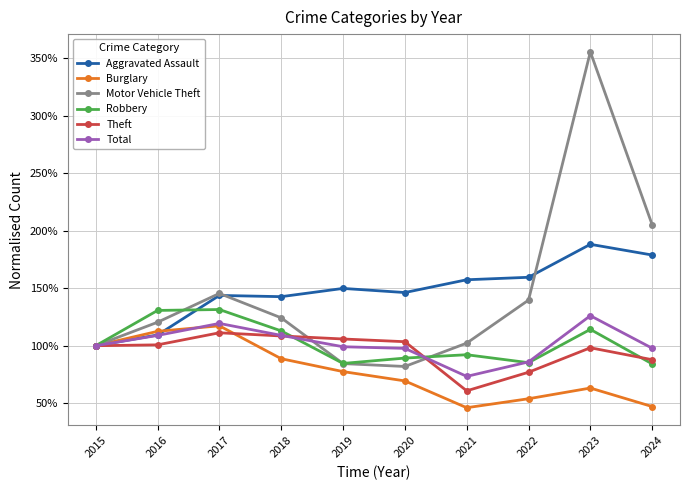

In Robbery, how many points are lower than both neighbors (excluding endpoints)?

2